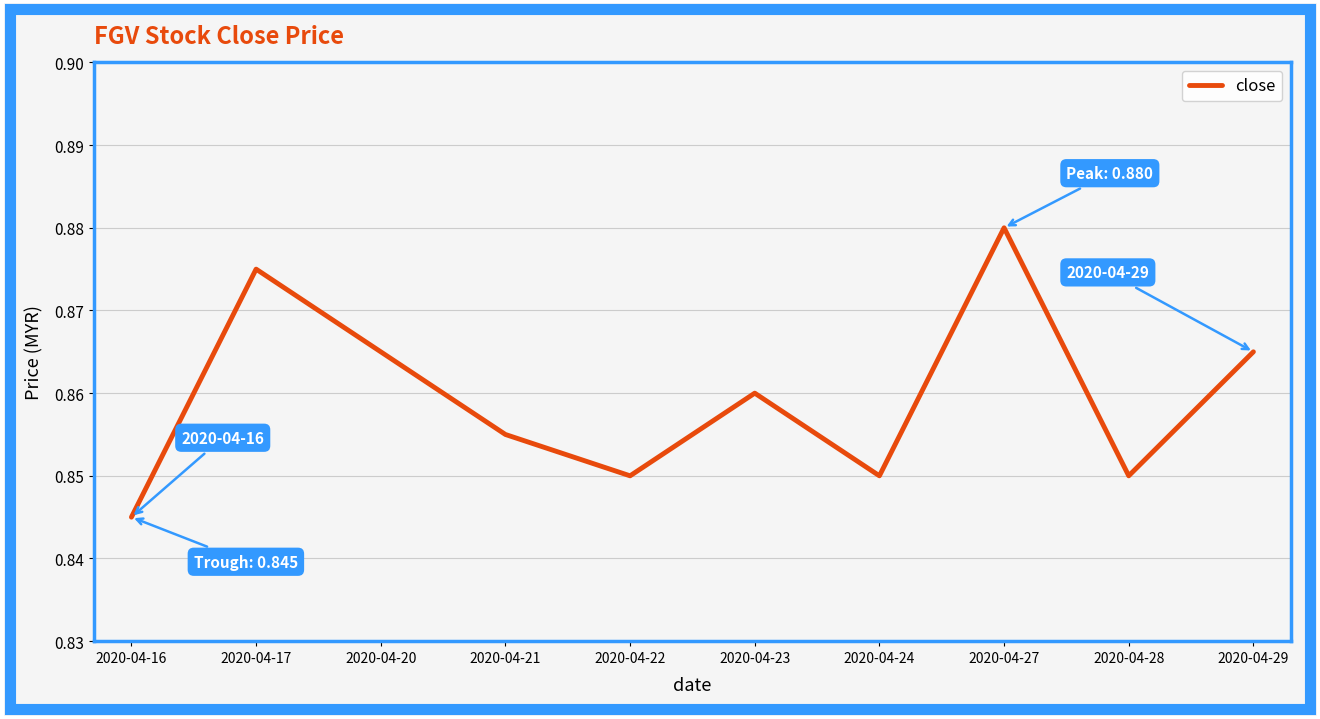

The value at 2020-04-20 is 1.5. True or false?

False